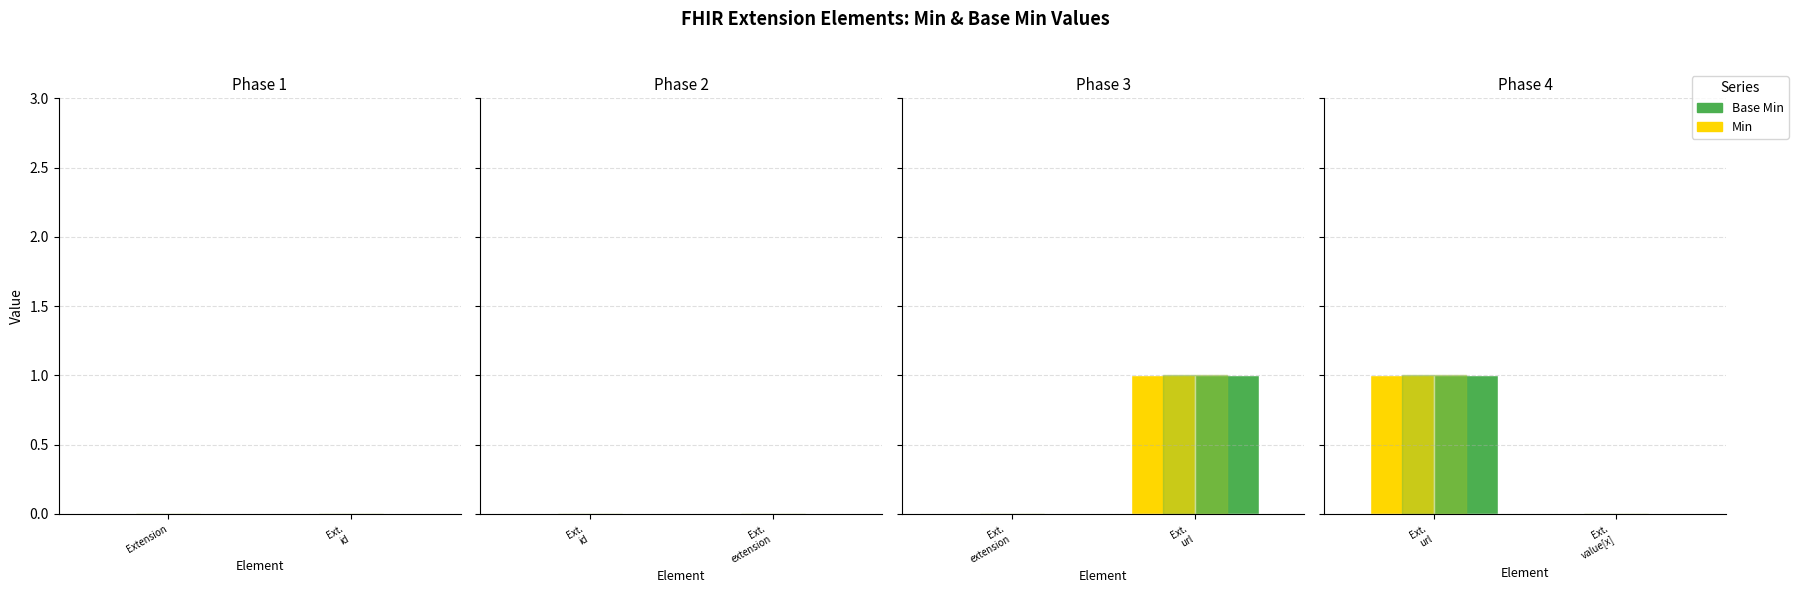

Does the chart contain any negative values?

No